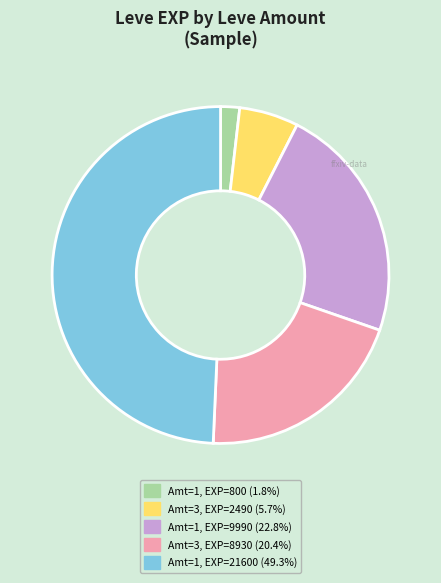

Is there any slice that represents more than half of the pie?

No